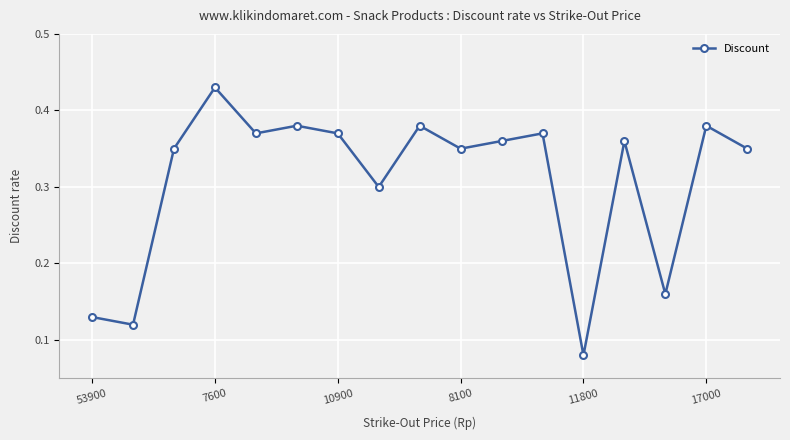

What is the sum of all values?

5.2